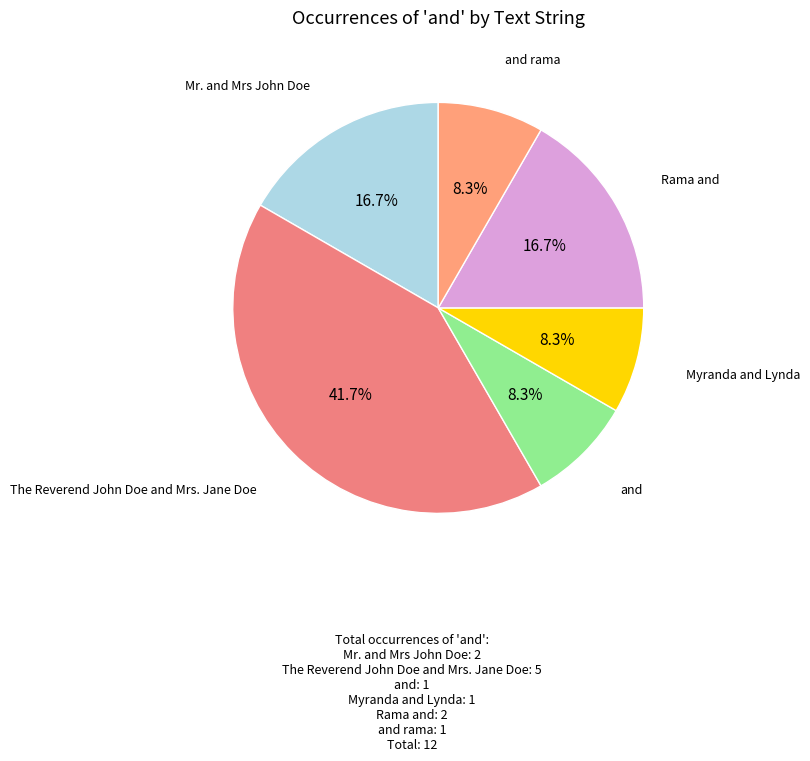

What is the largest slice in the pie chart?

The Reverend John Doe and Mrs. Jane Doe